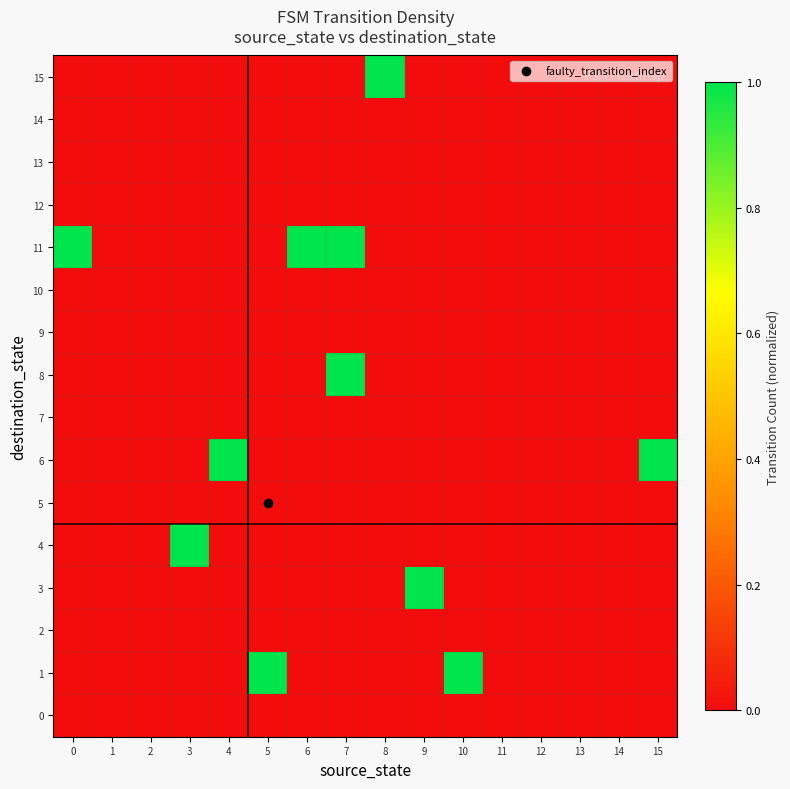

Which has a higher value, 12 or 13?

12